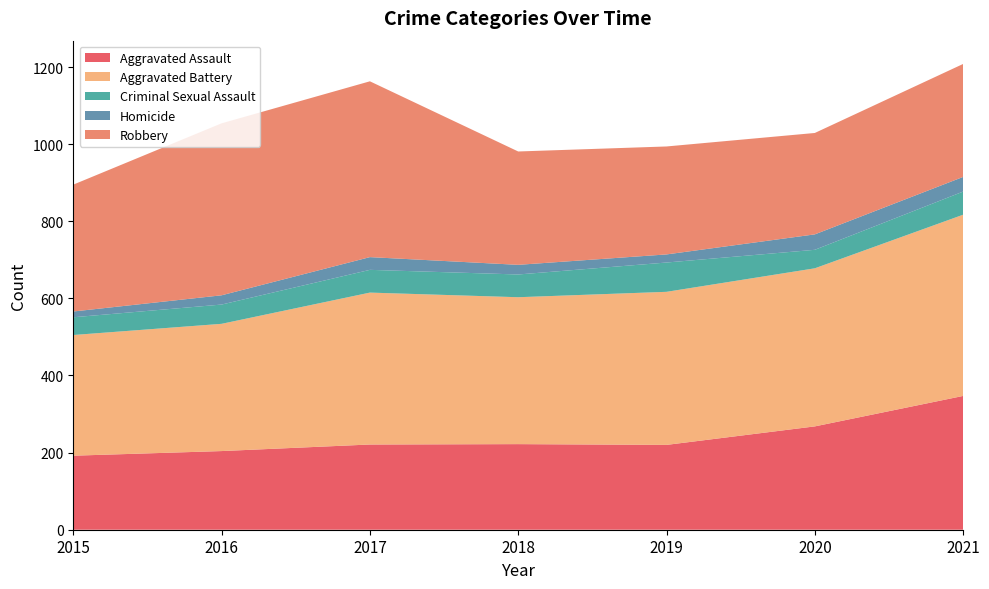

Reading right to left, what are all the values shown in this chart?

Aggravated Assault: 2021=347	2020=268	2019=220	2018=222	2017=221	2016=204	2015=192
Aggravated Battery: 2021=470	2020=410	2019=397	2018=381	2017=394	2016=330	2015=313
Criminal Sexual Assault: 2021=60	2020=48	2019=76	2018=59	2017=59	2016=50	2015=46
Homicide: 2021=38	2020=40	2019=21	2018=25	2017=33	2016=24	2015=15
Robbery: 2021=293	2020=263	2019=280	2018=294	2017=456	2016=446	2015=329